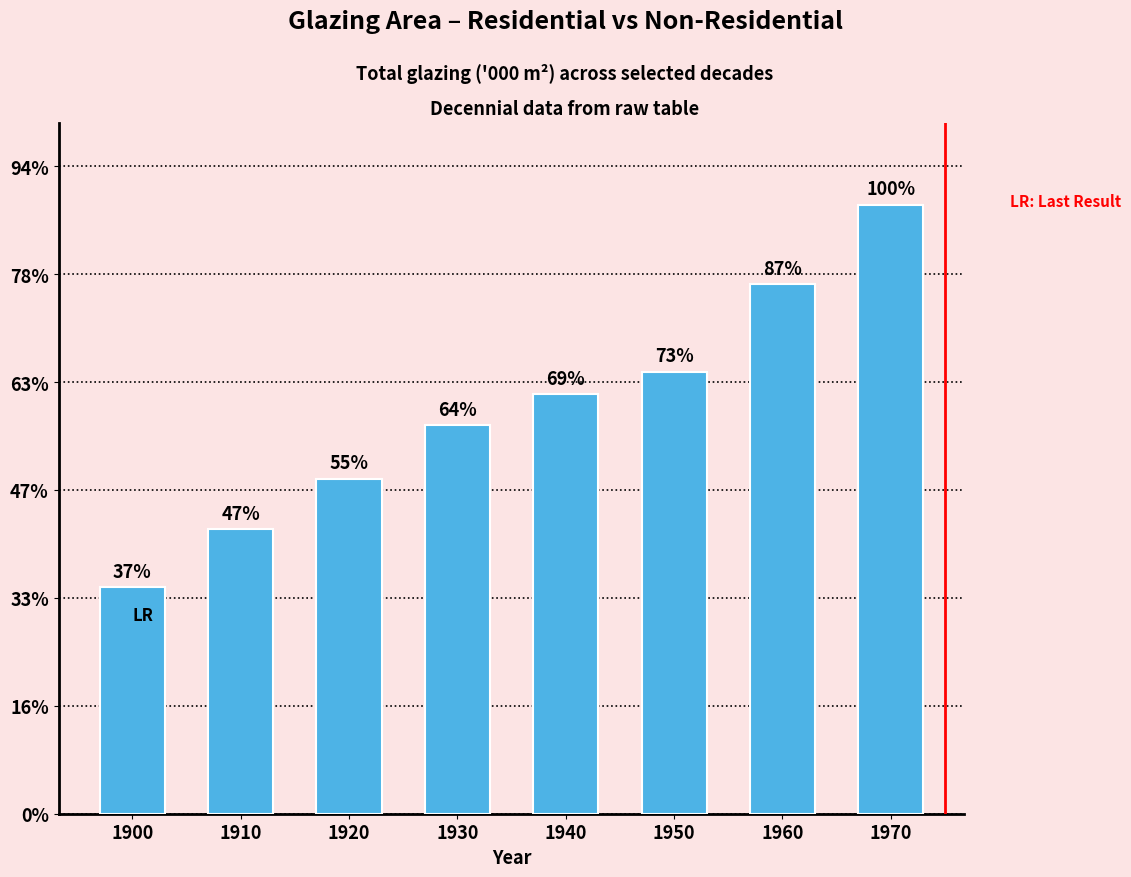

Does the chart contain any negative values?

No